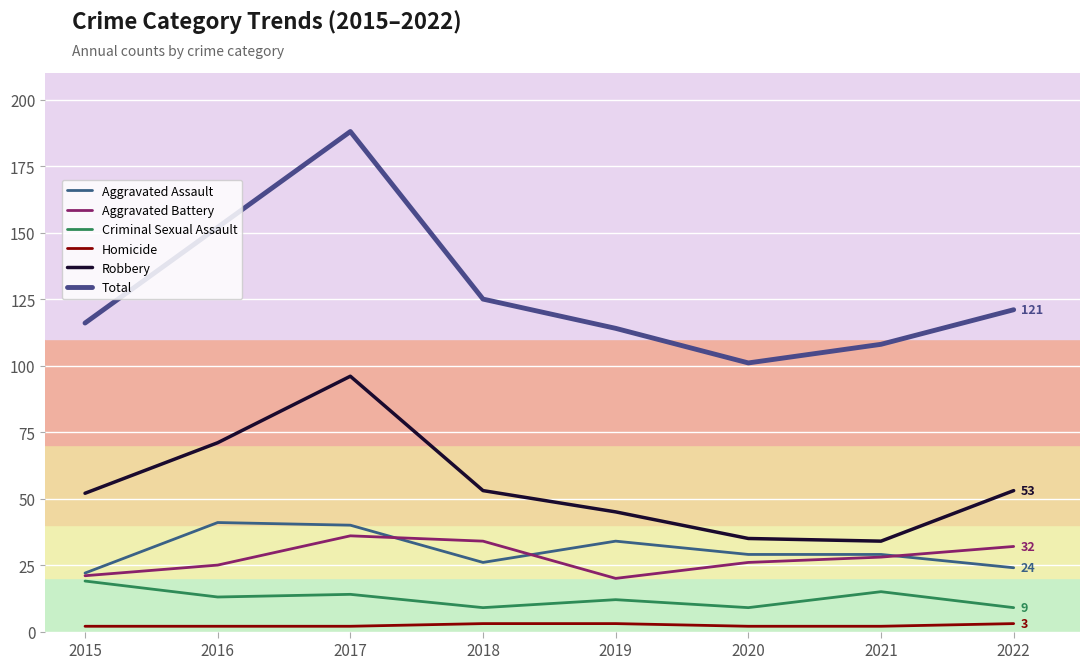

Reading left to right, list all the values displayed in this chart.

Aggravated Assault: 22	41	40	26	34	29	29	24
Aggravated Battery: 21	25	36	34	20	26	28	32
Criminal Sexual Assault: 19	13	14	9	12	9	15	9
Homicide: 2	2	2	3	3	2	2	3
Robbery: 52	71	96	53	45	35	34	53
Total: 116	152	188	125	114	101	108	121